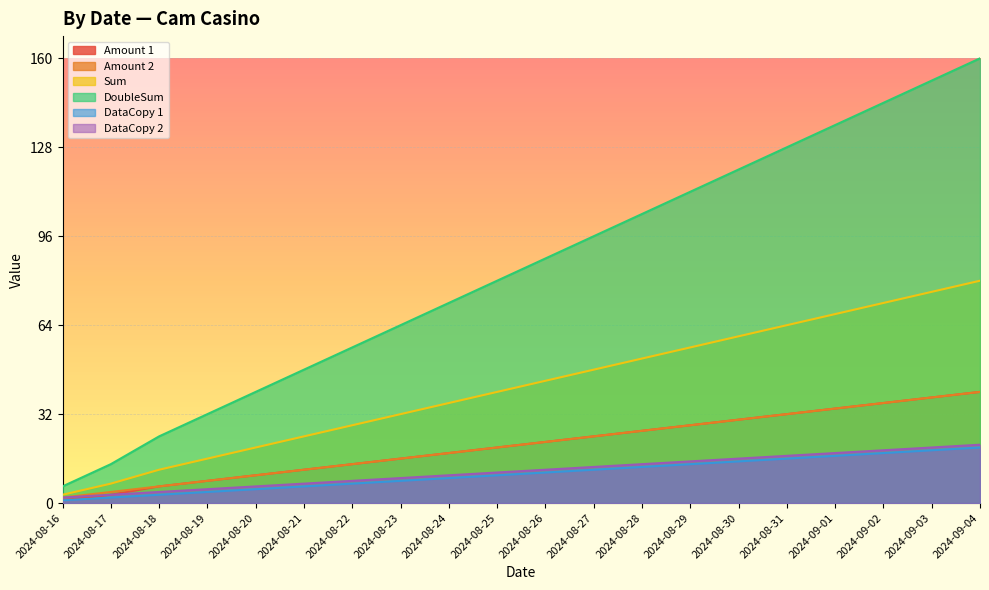

Which category has the lowest value in the DoubleSum series?

2024-08-16